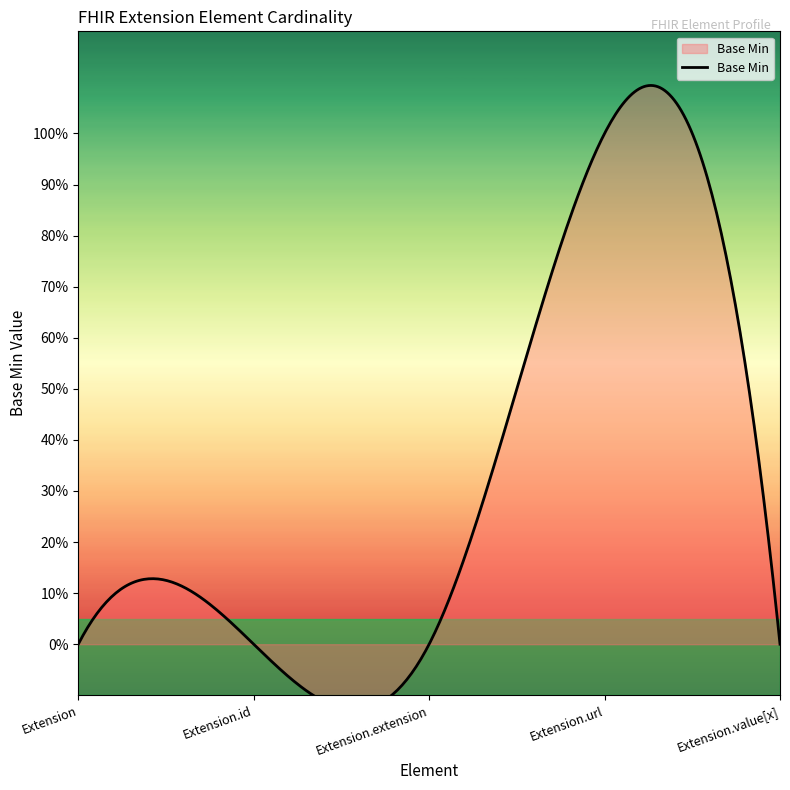

How many data points are above 0?

1